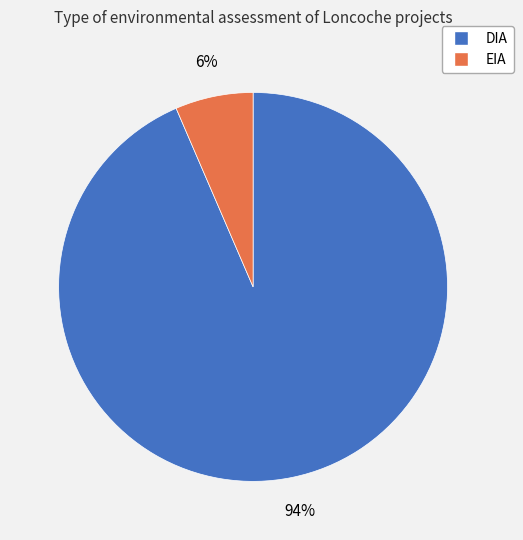

How many segments does this pie chart have?

2